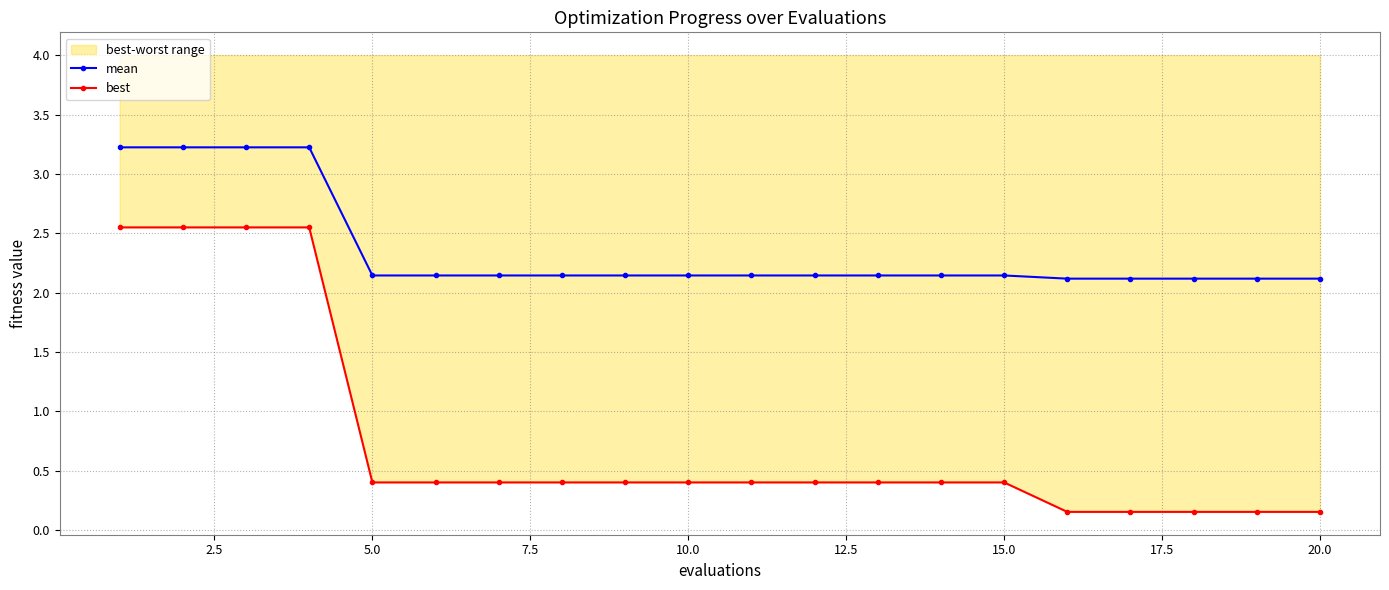

True or false: mean has more than 2 points higher than both neighbors.

False